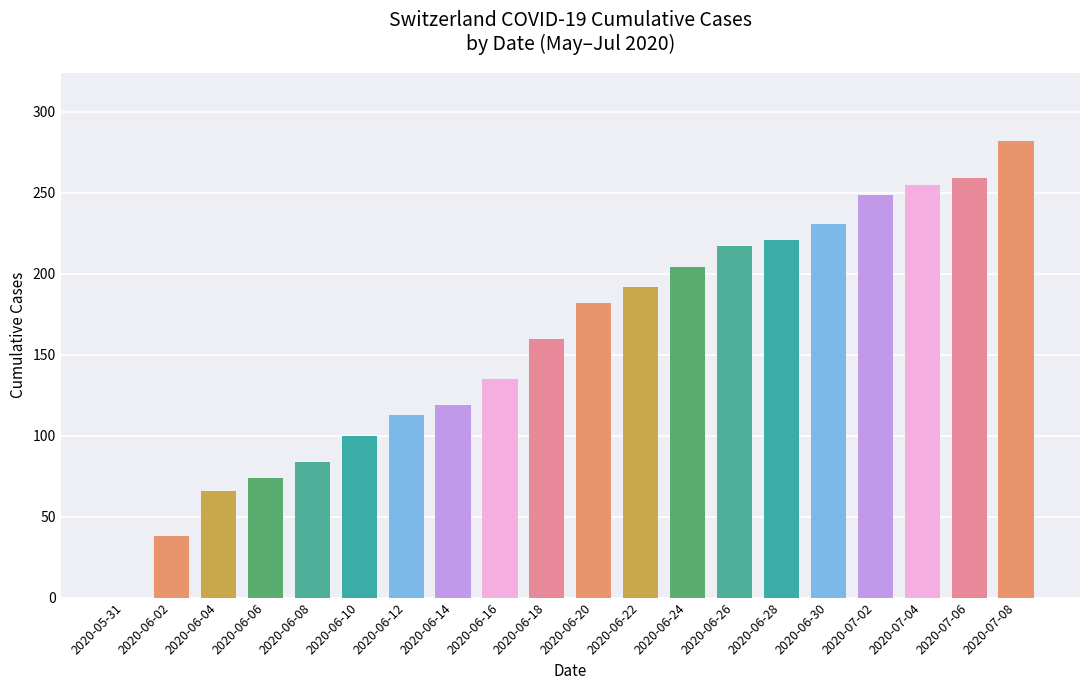

Approximately how many times larger is the value at 2020-06-24 compared to 2020-06-12?

1.8